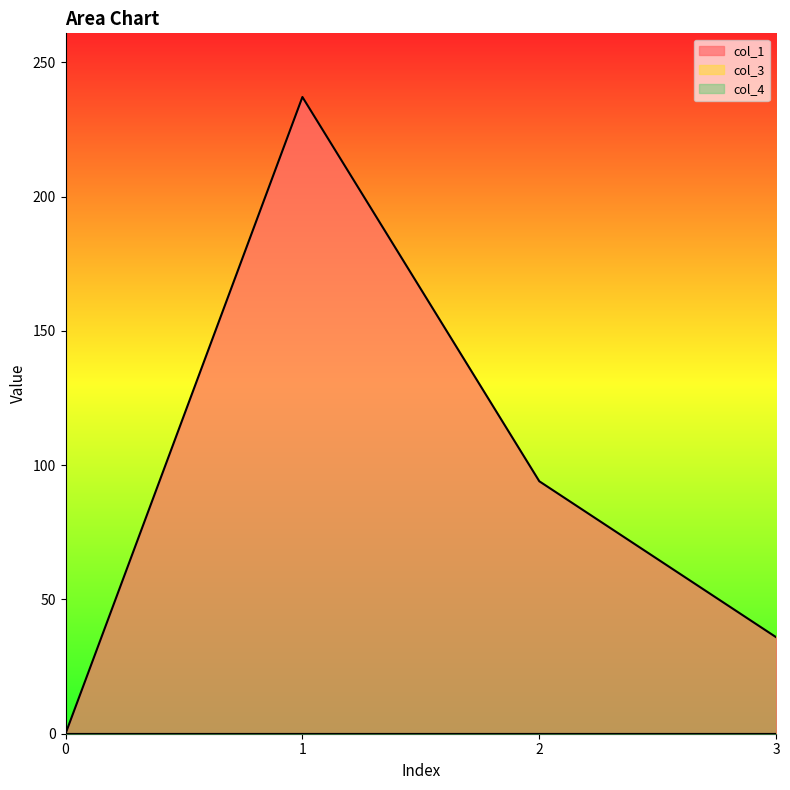

True or false: col_3 and col_4 intersect in this chart.

False